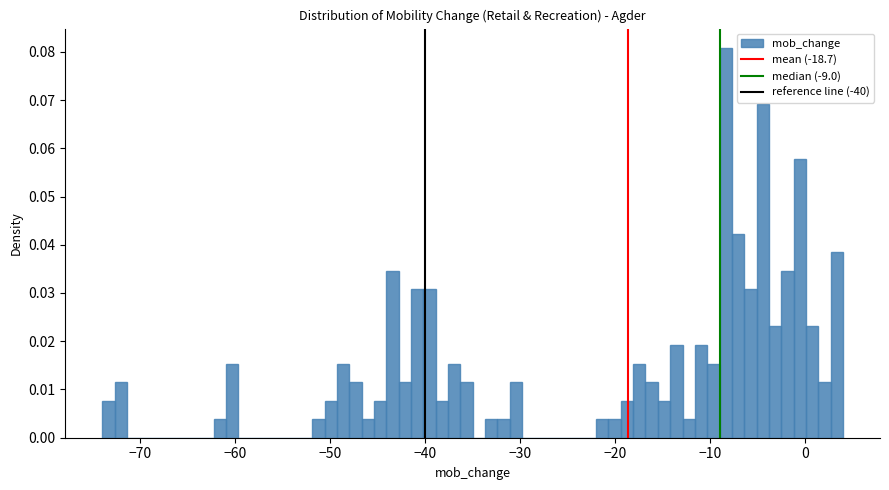

Around what value on the x-axis is the tallest bar? Give the approximate position of its centre, as read against the axis.

-8